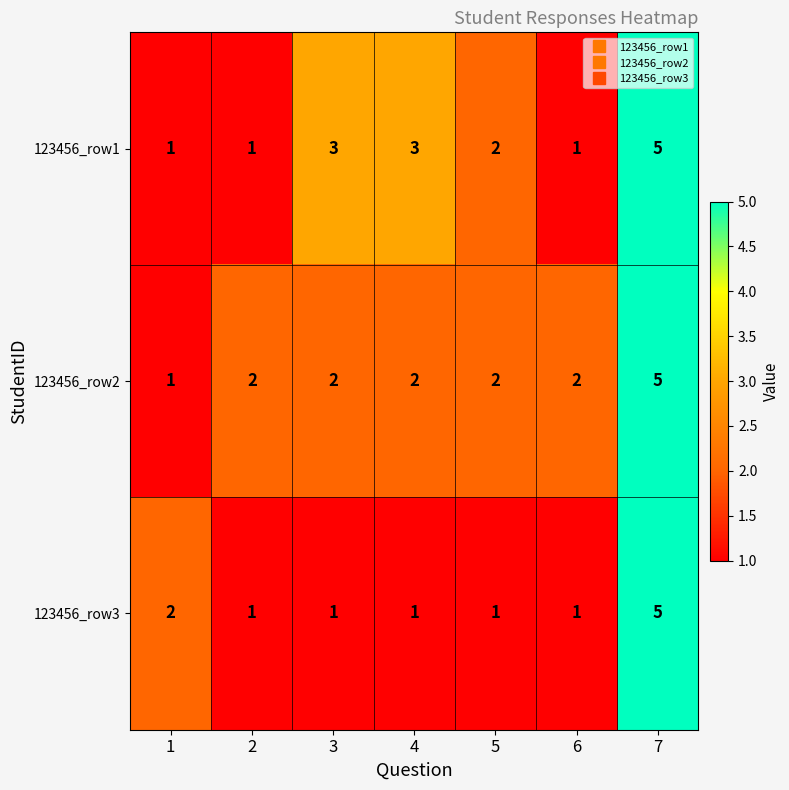

What is the difference between the maximum and minimum values in the 123456_row1 series?

4